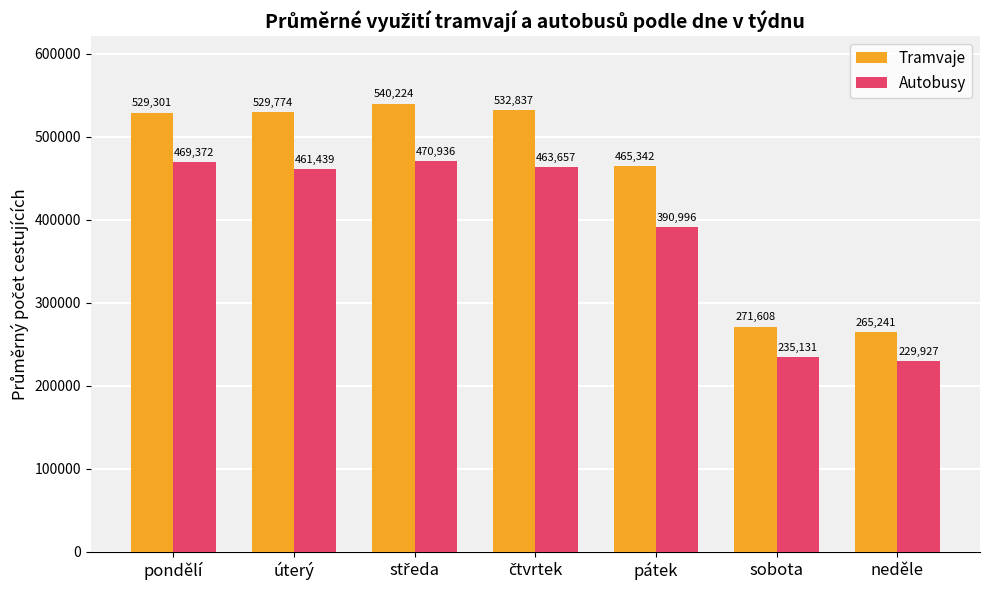

Rank the series by their average value, from highest to lowest.

Tramvaje, Autobusy